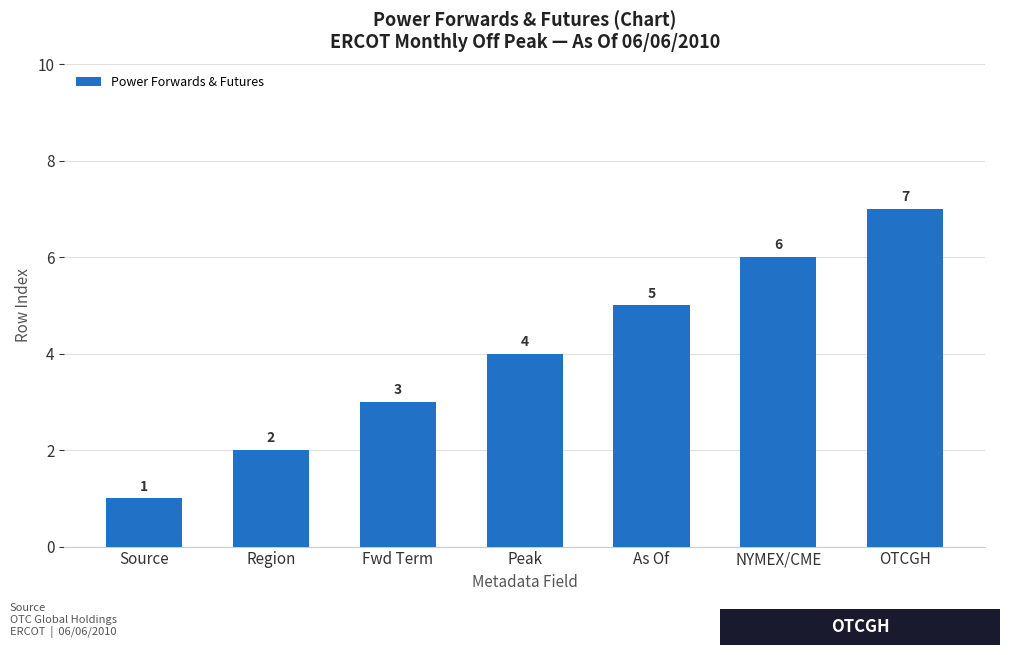

What is the label of the 3rd bar from the left?

Fwd Term